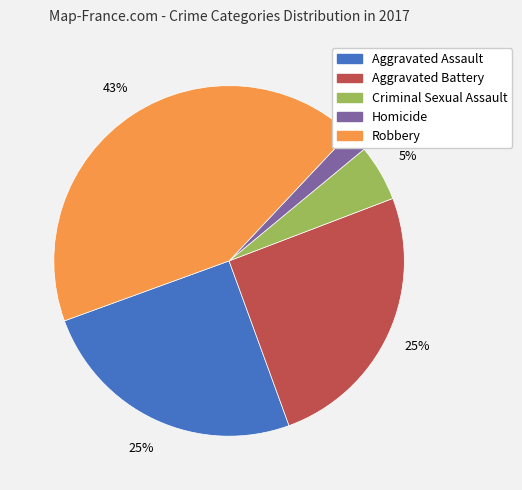

Combined, do Aggravated Assault and Robbery account for over 50%?

Yes